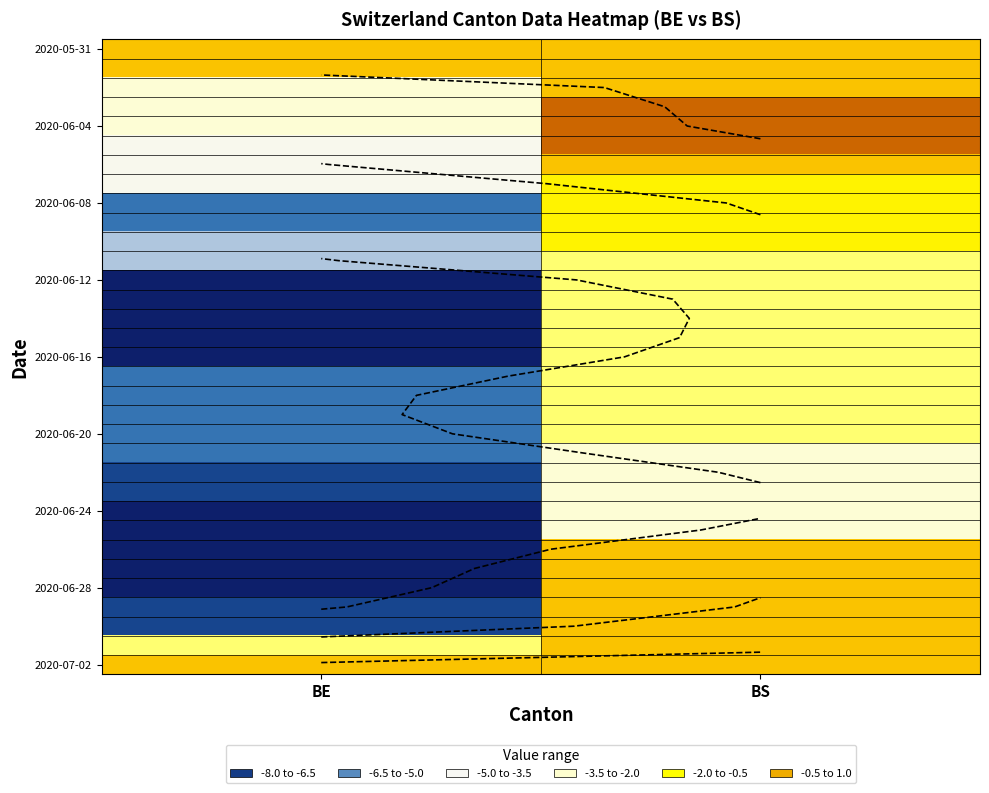

Between BS and BE, which is larger?

BS